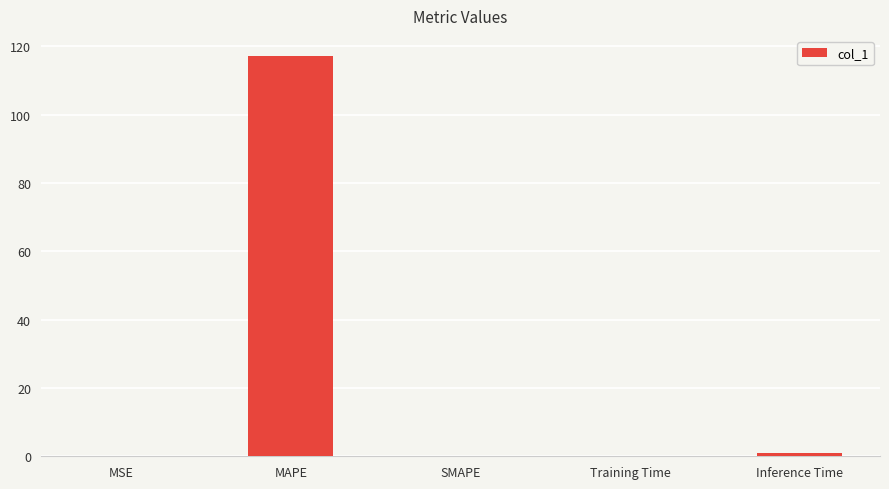

The chart shows a value of 0.9 at Inference Time. True or false?

True